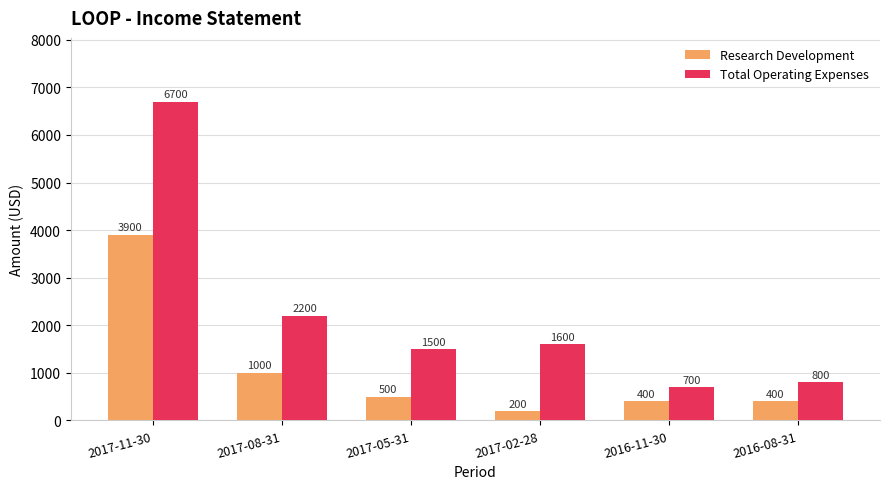

What is the average value of the Research Development series?

1067